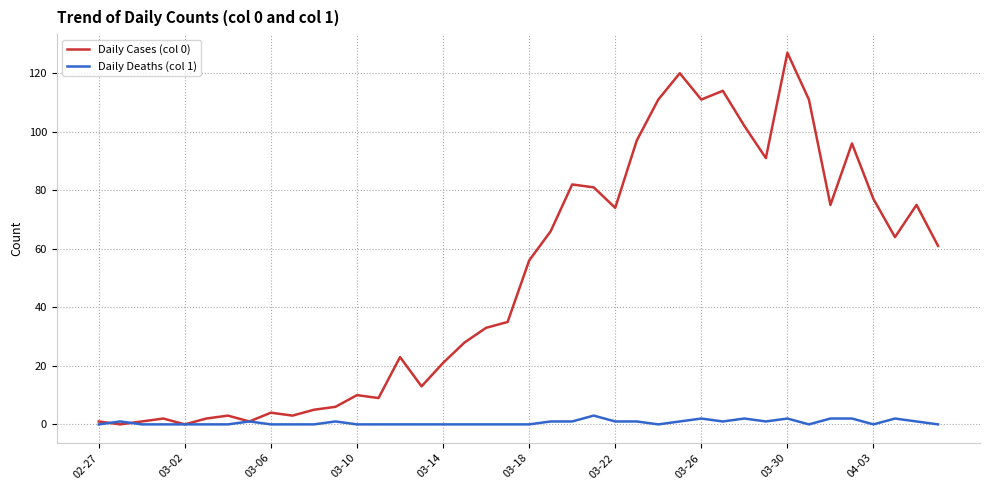

List the series in order of their overall mean, lowest first.

Daily Deaths (col 1), Daily Cases (col 0)